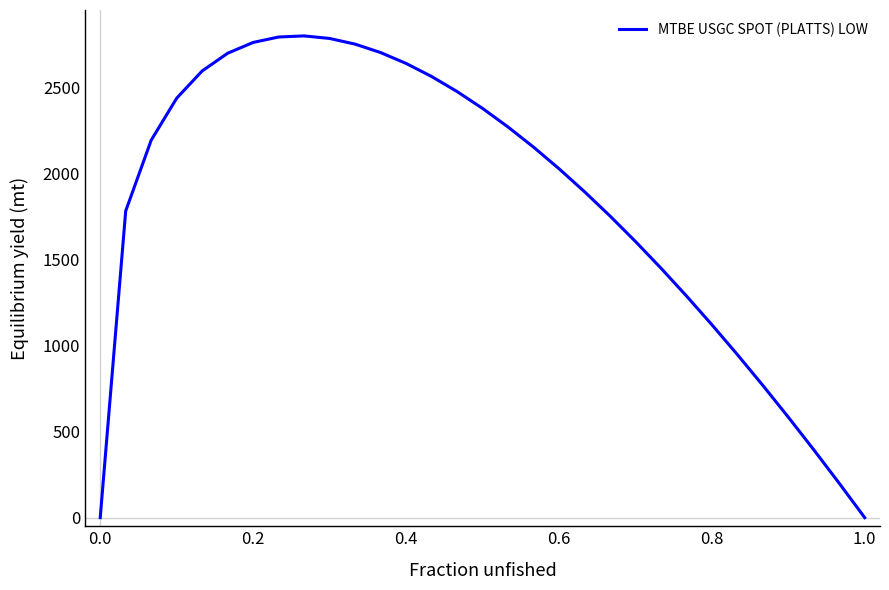

What is the greatest value displayed?

2799.5